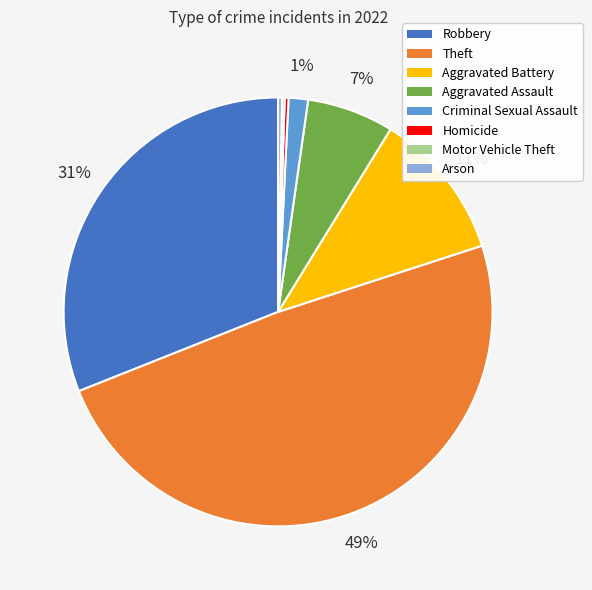

To the nearest percent, what is the average slice percentage?

12%